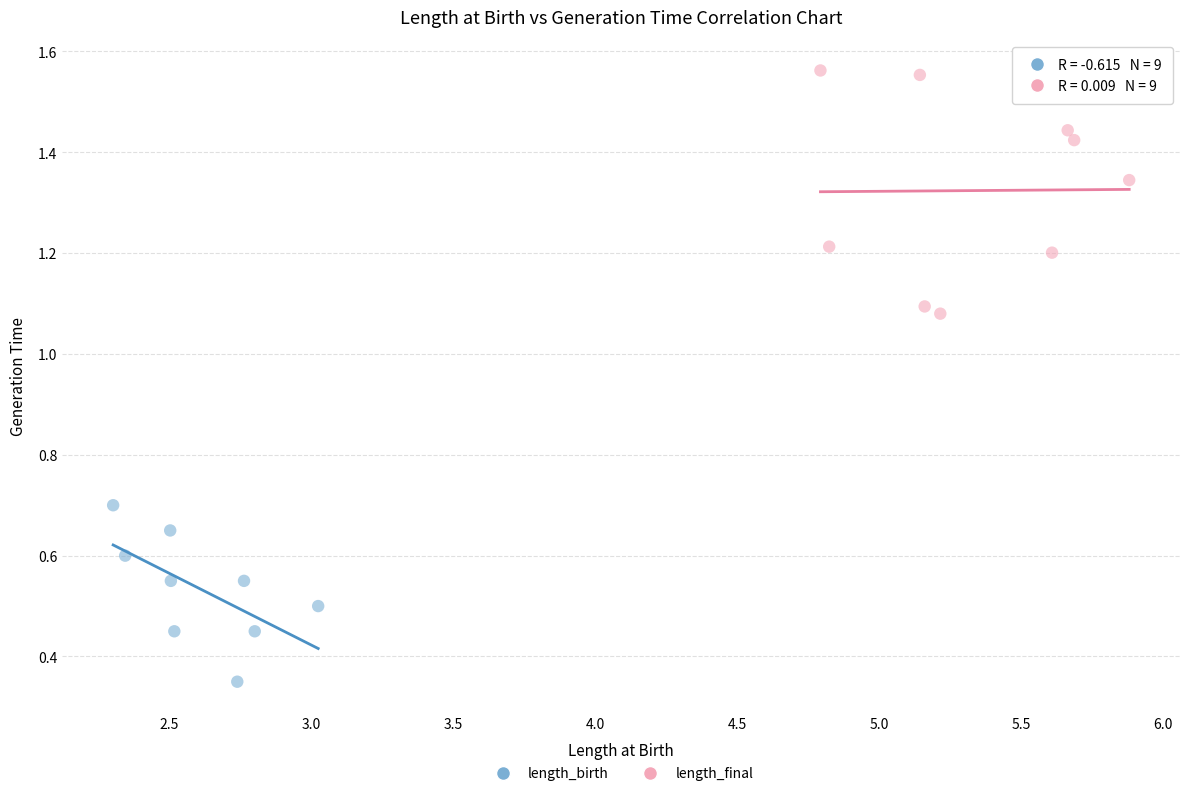

Which series contains the lowest Y value?

length_birth